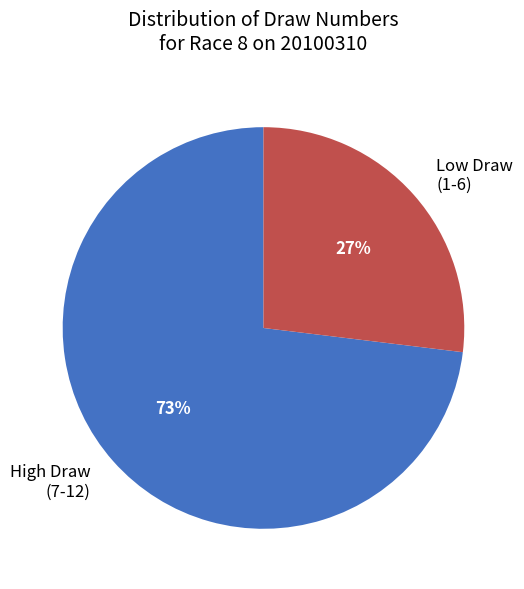

Is the sum of High Draw (7-12) and Low Draw (1-6) greater than half?

Yes